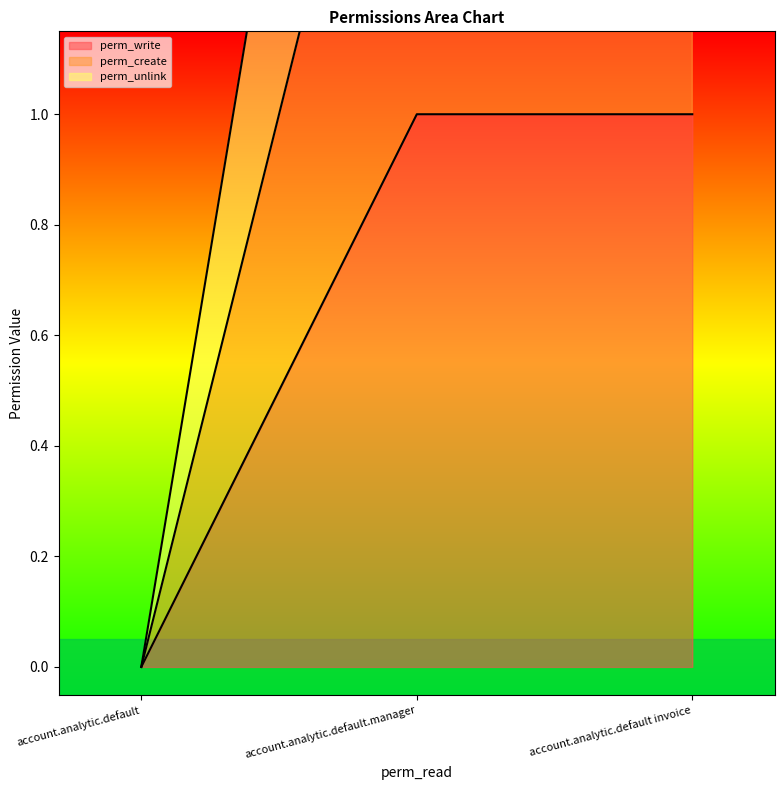

Reading left to right, extract all data points from this chart.

perm_write: account.analytic.default=0	account.analytic.default.manager=1	account.analytic.default invoice=1
perm_create: account.analytic.default=0	account.analytic.default.manager=2	account.analytic.default invoice=2
perm_unlink: account.analytic.default=0	account.analytic.default.manager=3	account.analytic.default invoice=3